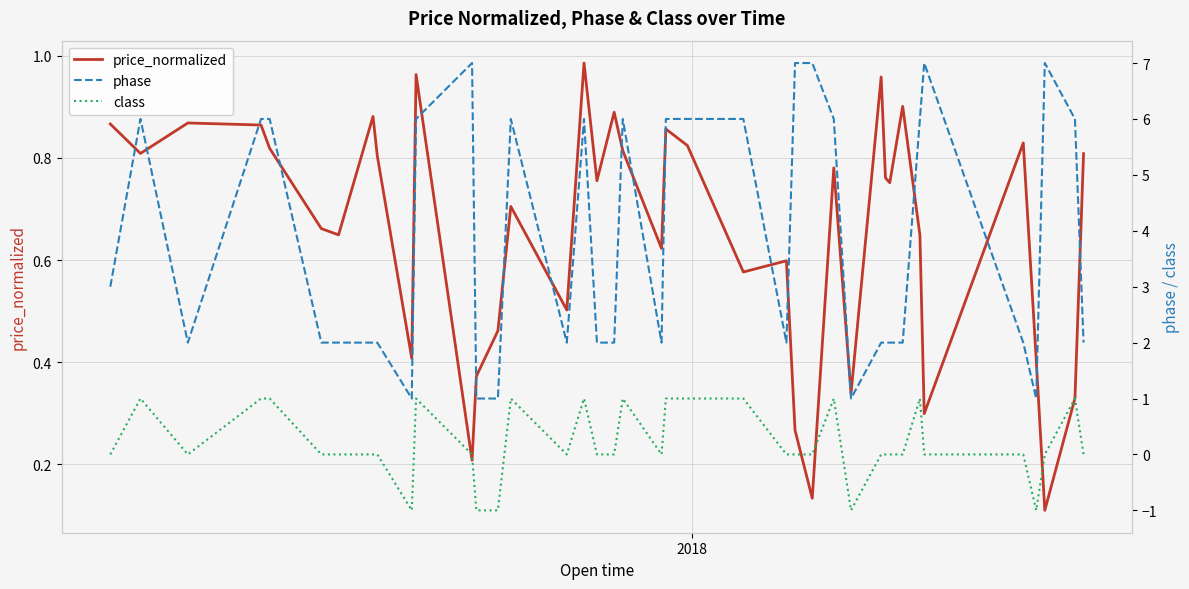

Rank the series by their maximum value, from lowest to highest.

price_normalized, class, phase